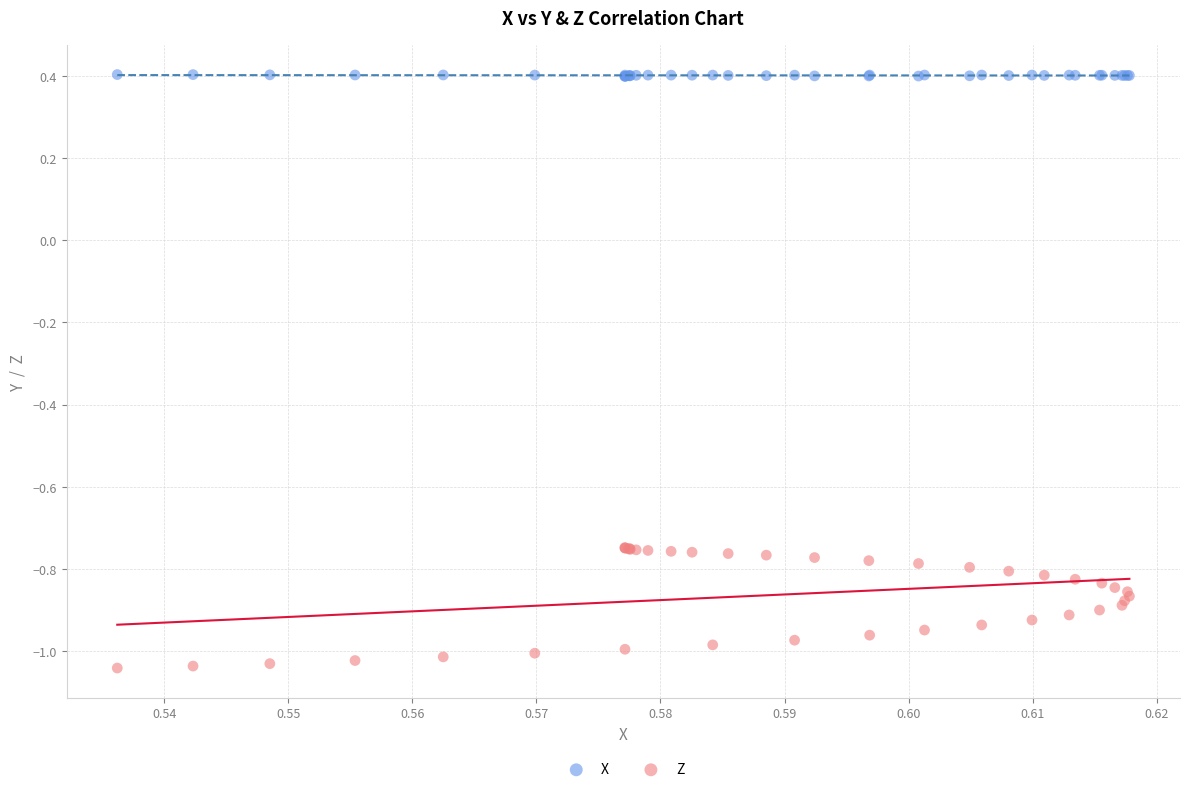

Which series has the largest Y range (max minus min)?

Z